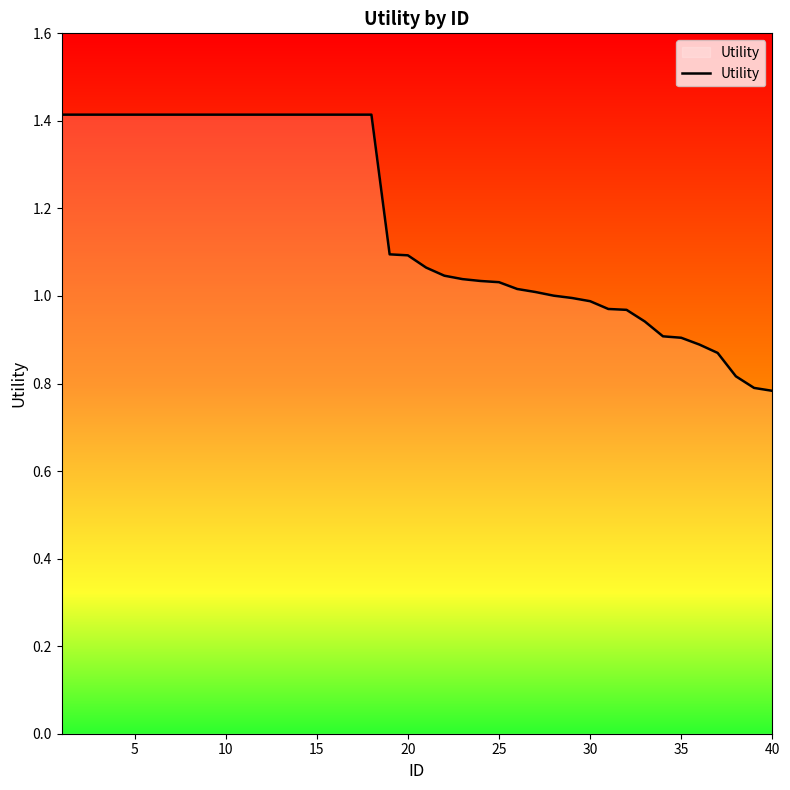

What is the difference between the maximum and minimum values?

0.6